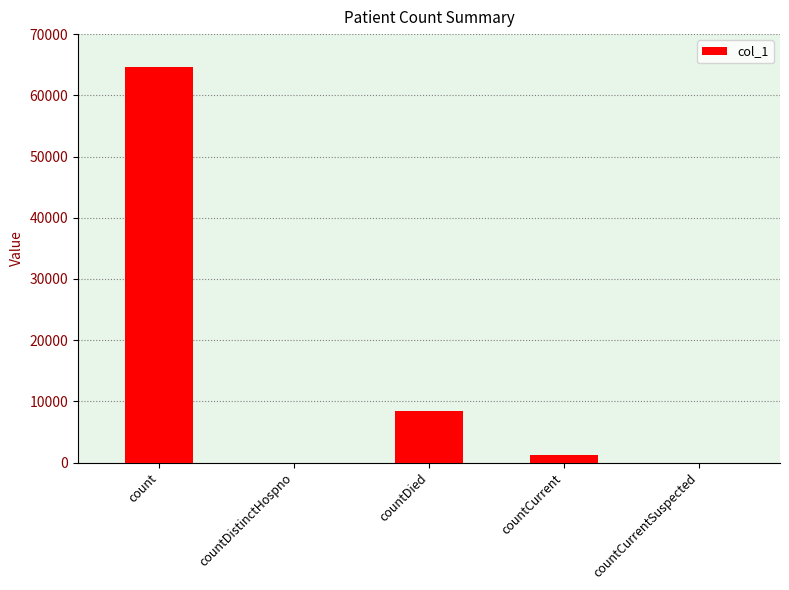

Are the bars horizontal?

No